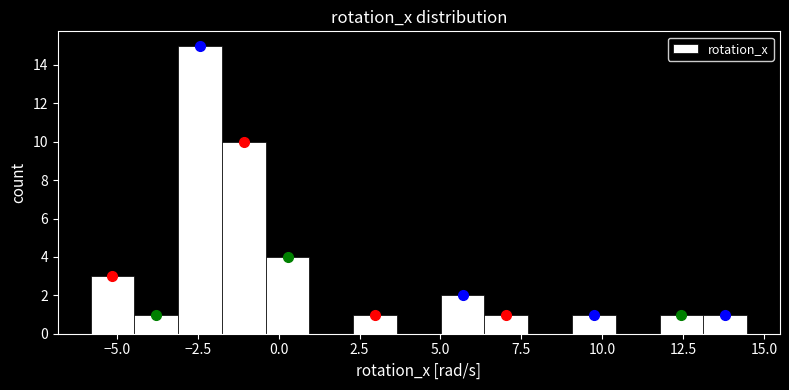

Around what value on the x-axis is the tallest bar? Give the approximate position of its centre, as read against the axis.

-2.5